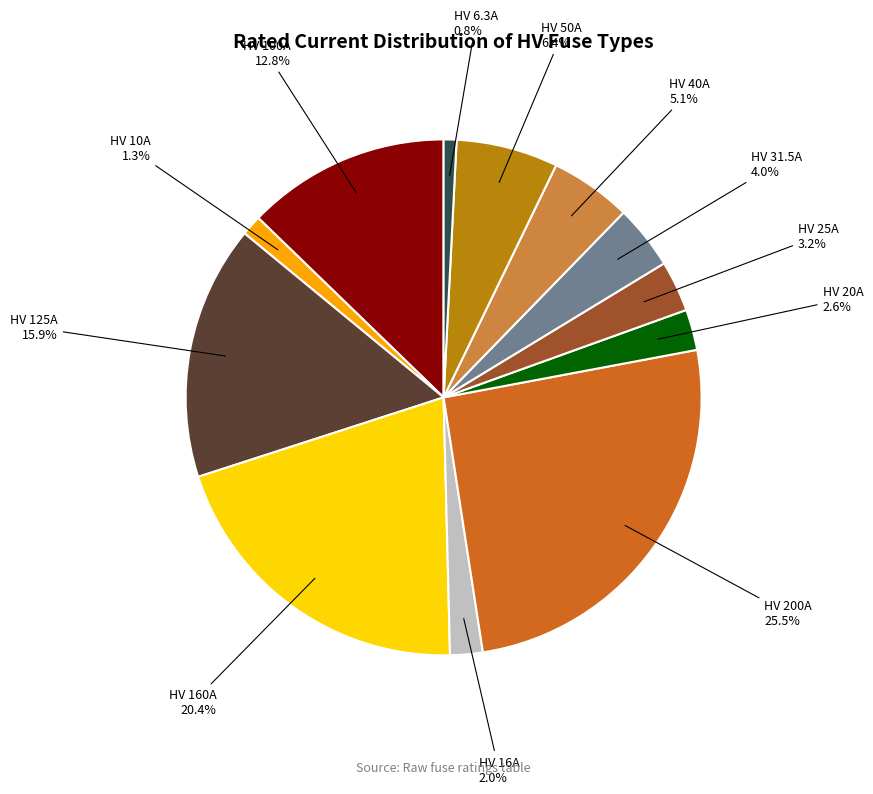

Is there any slice that represents more than half of the pie?

No